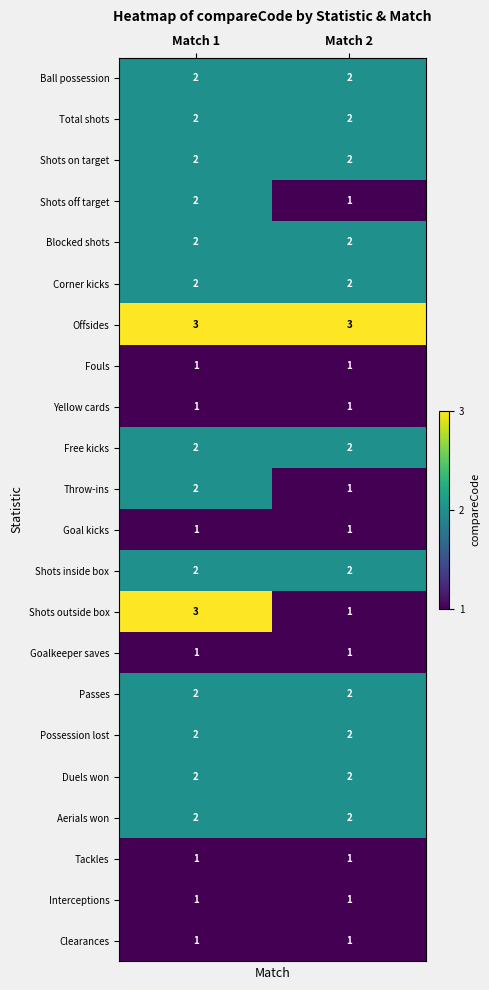

At which label does Throw-ins reach its minimum?

Match 2